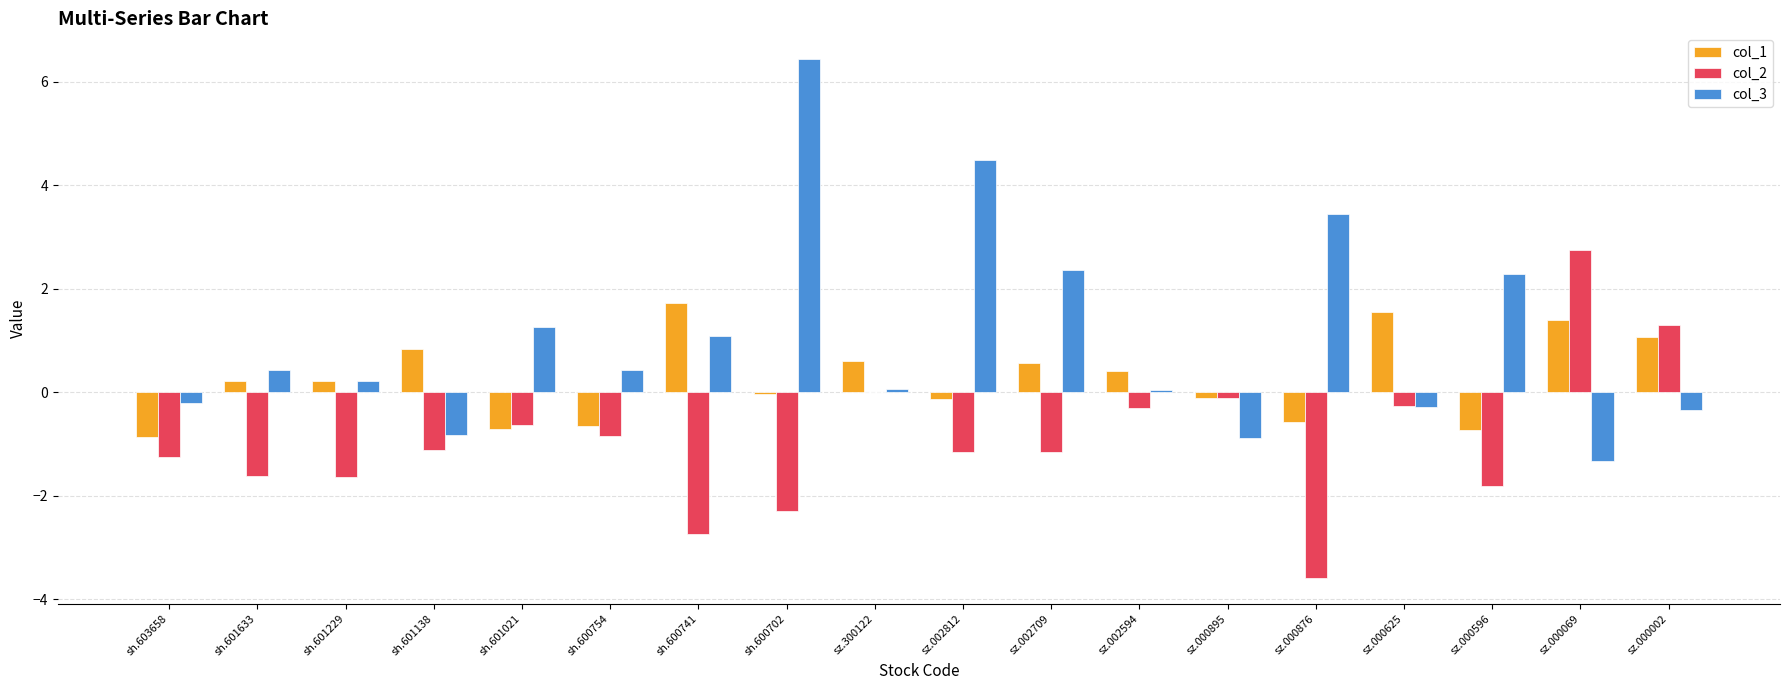

At which category is the sum across all series the highest?

sh.600702